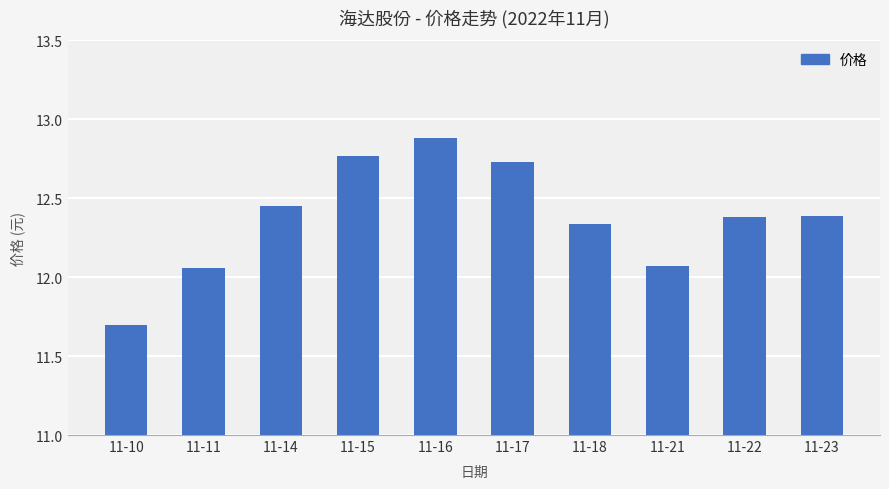

What is the difference between the maximum and minimum values?

1.2